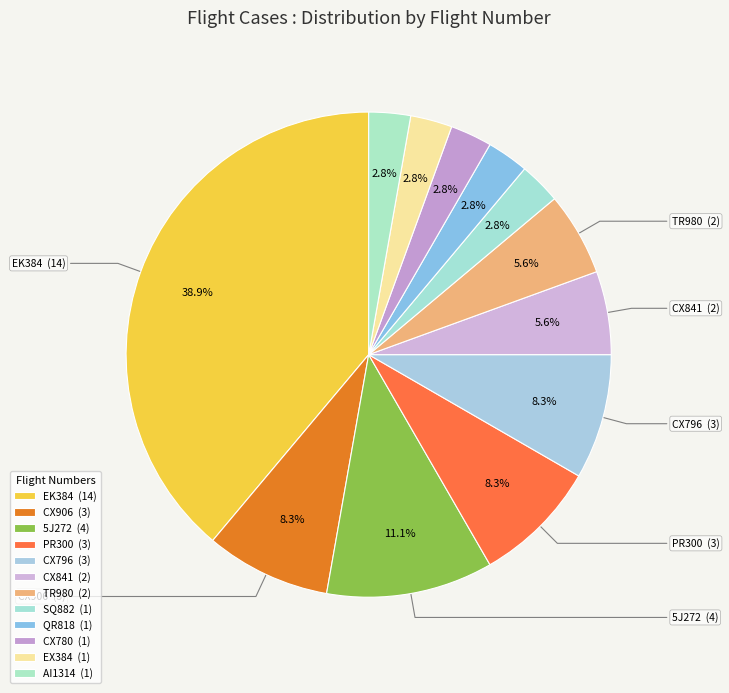

The CX841 slice represents 6% of the pie. True or false?

True